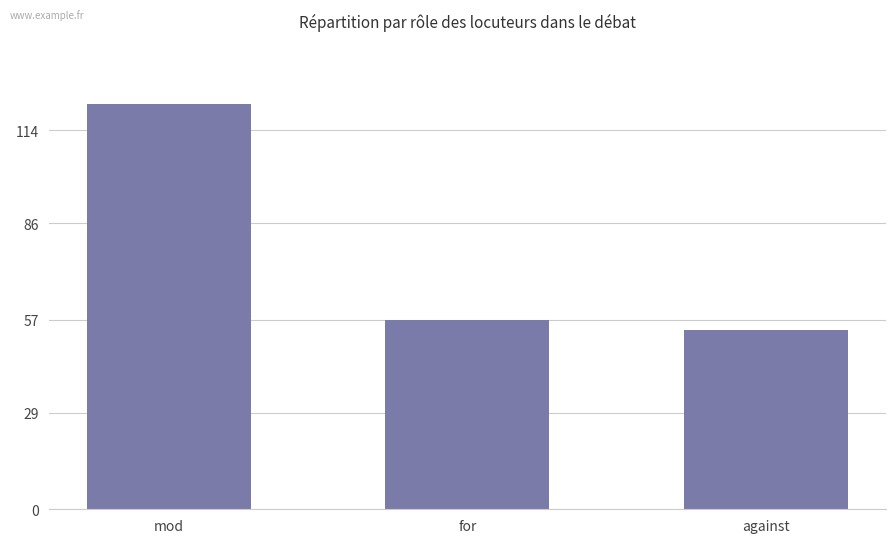

Reading left to right, list all the values displayed in this chart.

122	57	54